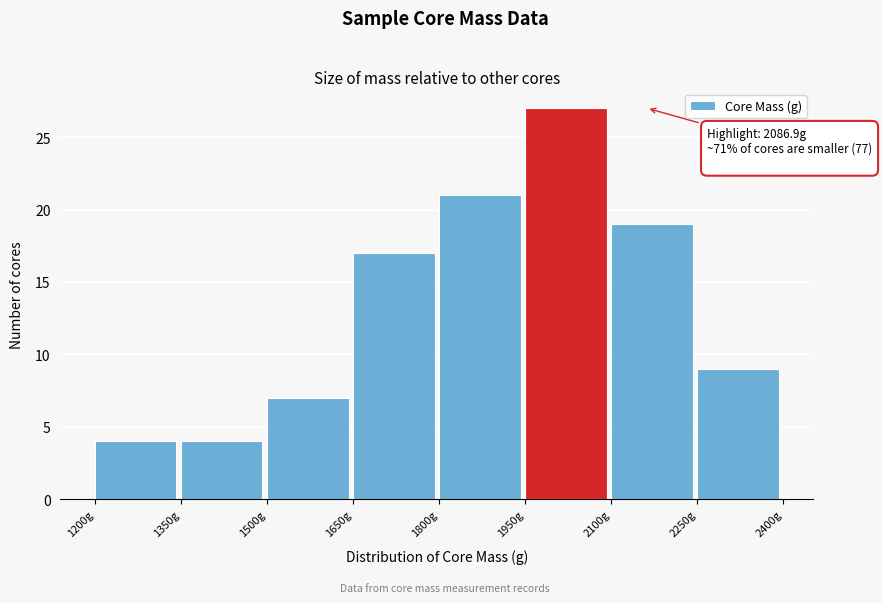

Over which range of the x-axis is the bar tallest?

1950 to 2100